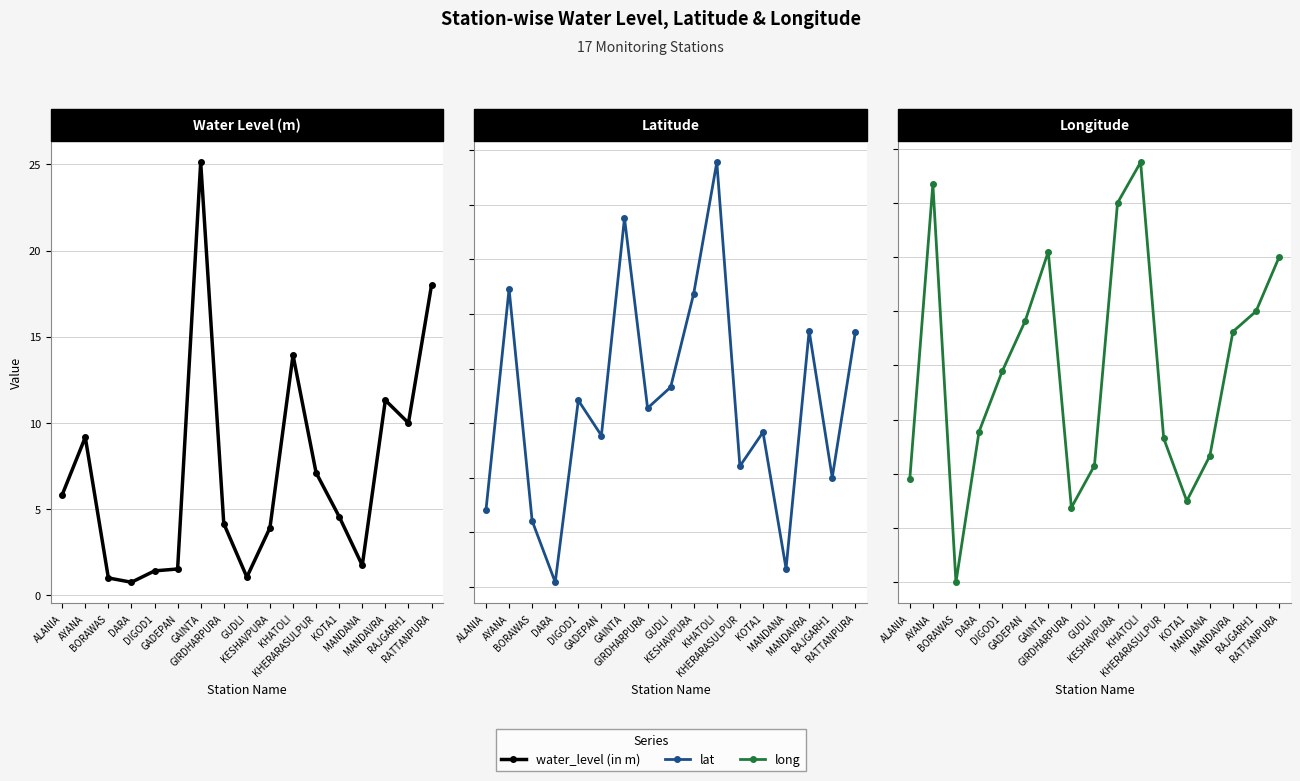

At how many categories does at least one series exceed 65?

17